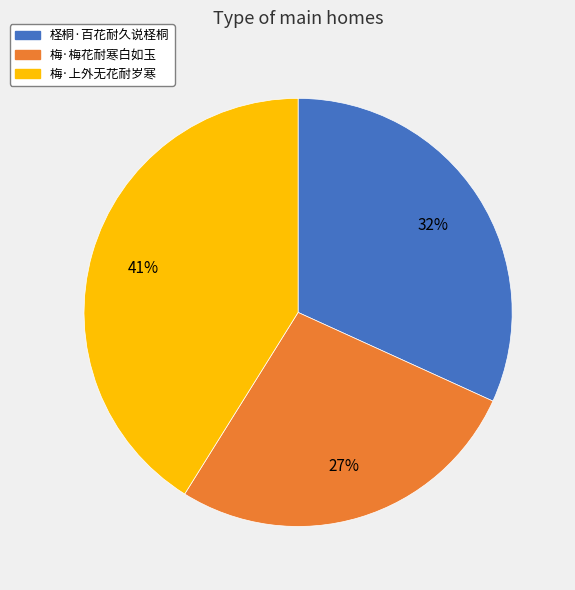

Do 梅·上外无花耐岁寒 and 柽桐·百花耐久说柽桐 together represent more than half of the pie?

Yes